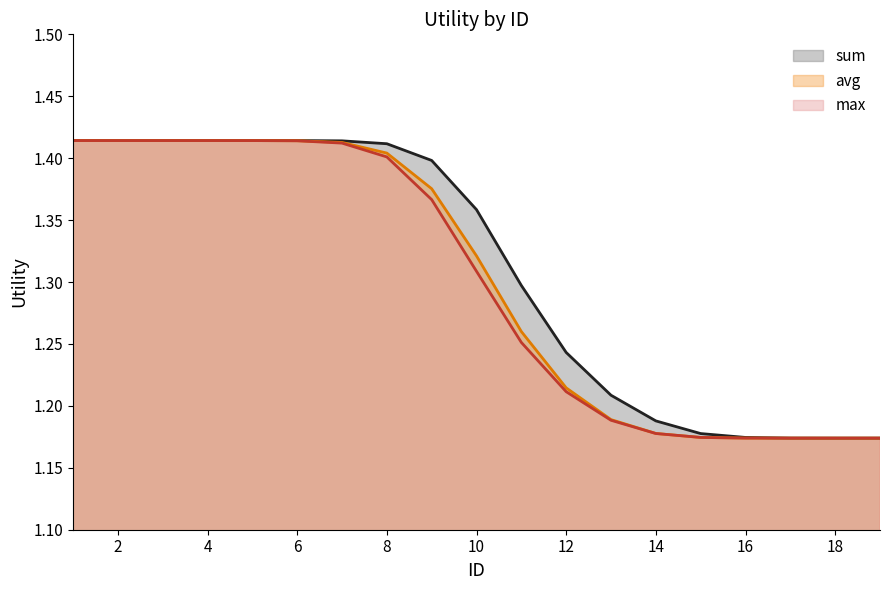

Is it true that sum equals 0.9 at 10?

False